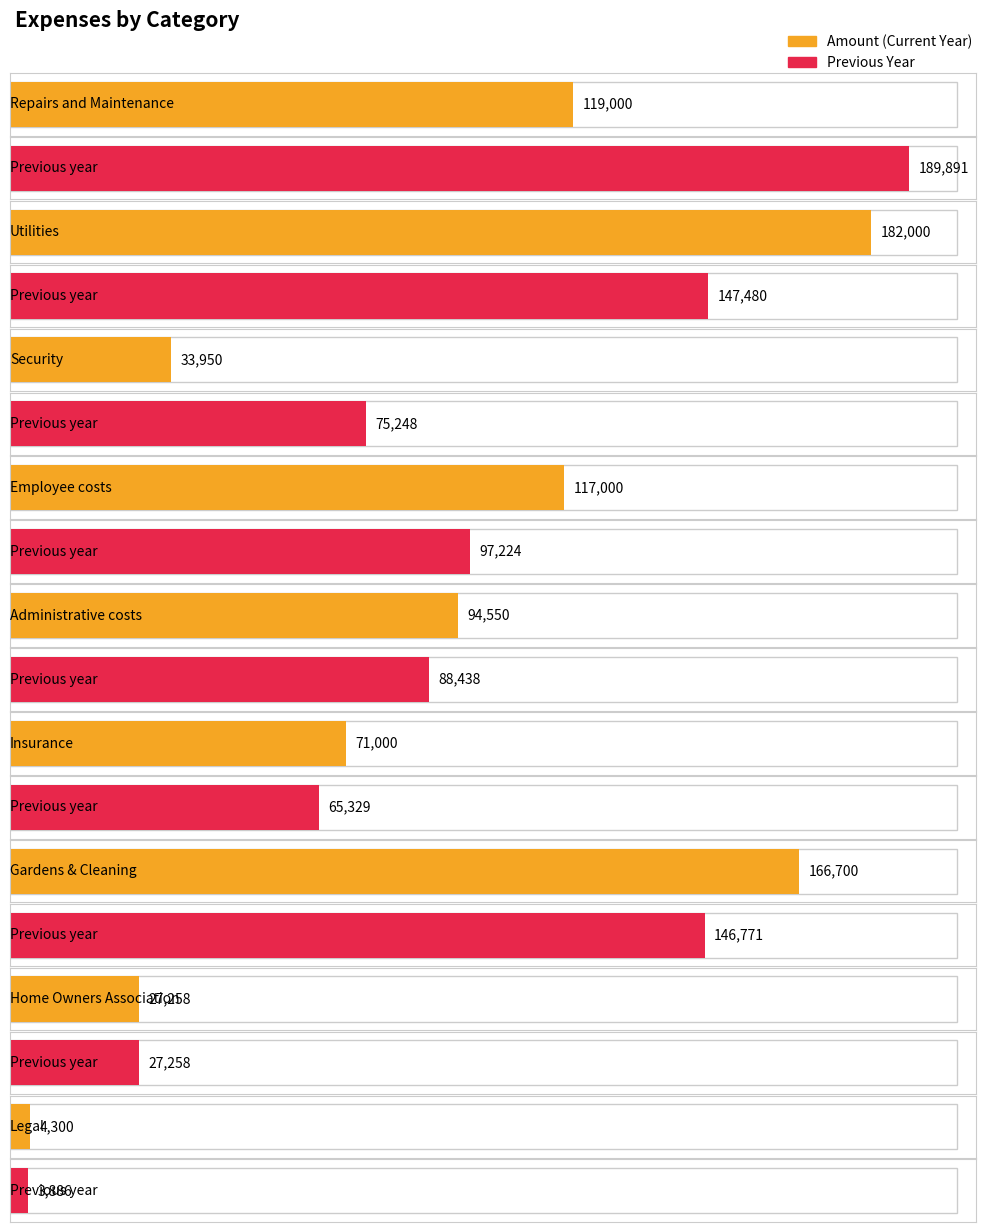

What is the spread (max minus min) of values at Insurance?

5671